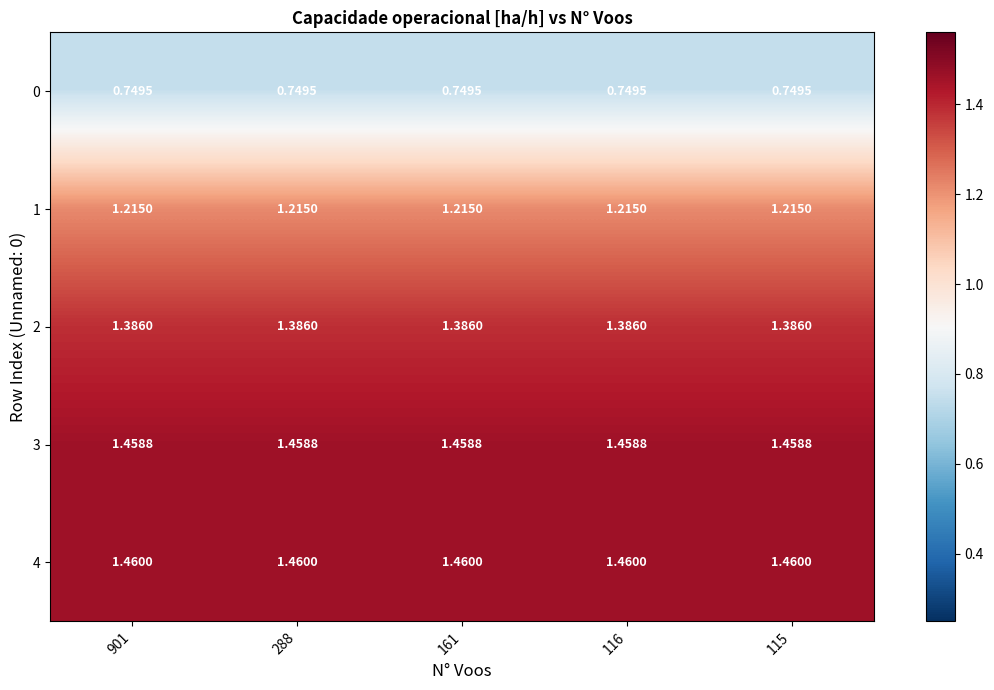

How many series are shown in this chart?

5